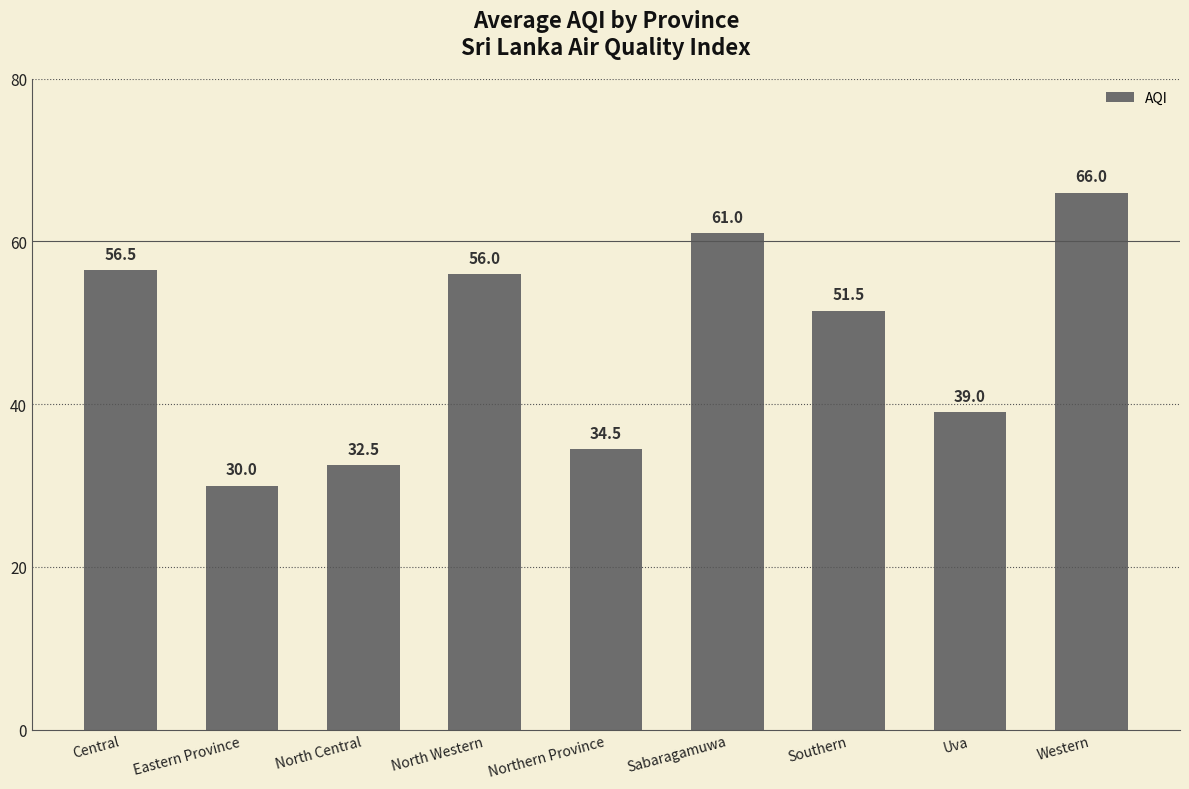

Rank the categories by value from lowest to highest.

Eastern Province, North Central, Northern Province, Uva, Southern, North Western, Central, Sabaragamuwa, Western